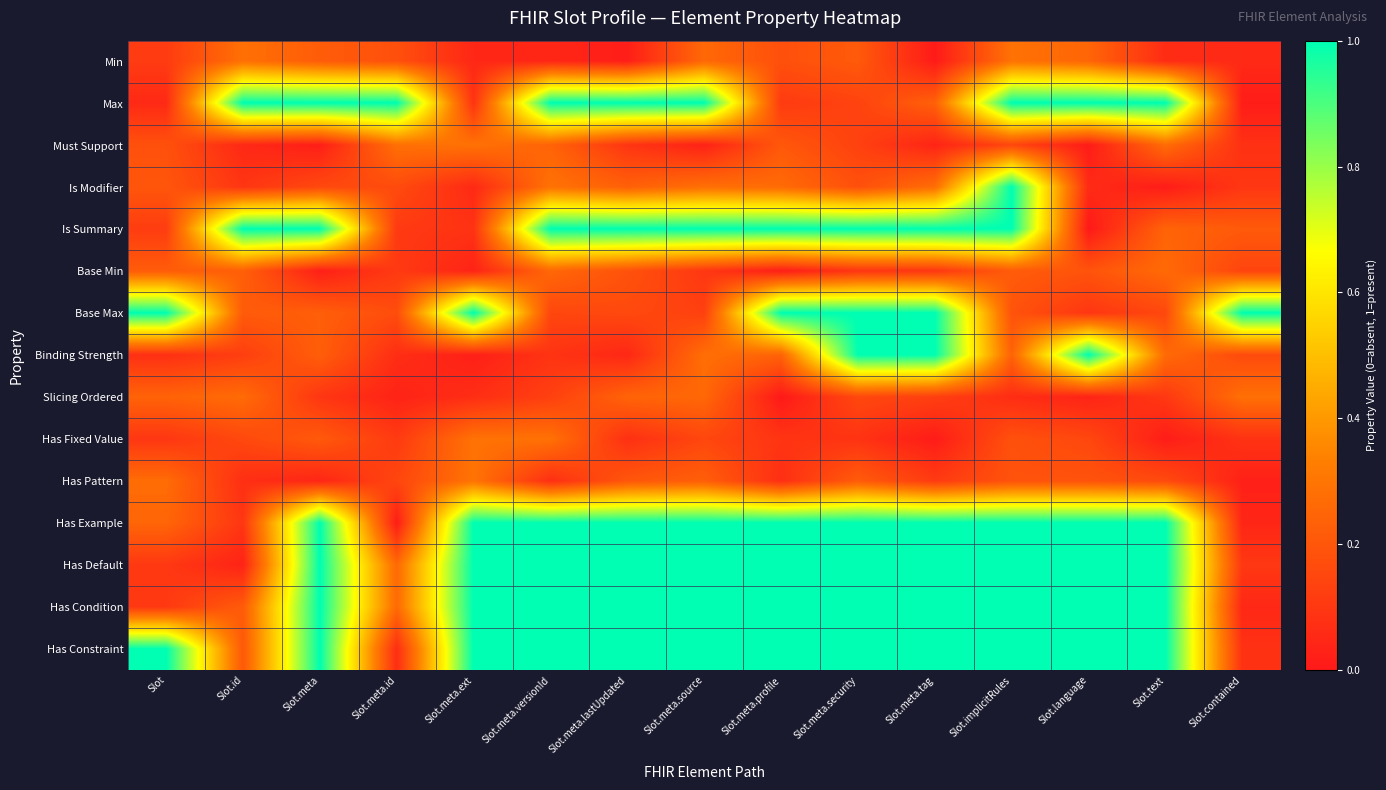

Reading left to right, list all the values displayed in this chart.

Min: Slot=0.1	Slot.id=0.3	Slot.meta=0.2	Slot.meta.id=0.2	Slot.meta.ext=0.0	Slot.meta.versionId=0.0	Slot.meta.lastUpdated=0.0	Slot.meta.source=0.3	Slot.meta.profile=0.2	Slot.meta.security=0.2	Slot.meta.tag=0.0	Slot.implicitRules=0.3	Slot.language=0.2	Slot.text=0.1	Slot.contained=0.1
Max: Slot=0.1	Slot.id=1.0	Slot.meta=1.0	Slot.meta.id=1.0	Slot.meta.ext=0.1	Slot.meta.versionId=1.0	Slot.meta.lastUpdated=1.0	Slot.meta.source=1.0	Slot.meta.profile=0.1	Slot.meta.security=0.1	Slot.meta.tag=0.2	Slot.implicitRules=1.0	Slot.language=1.0	Slot.text=1.0	Slot.contained=0.0
Must Support: Slot=0.2	Slot.id=0.1	Slot.meta=0.0	Slot.meta.id=0.3	Slot.meta.ext=0.3	Slot.meta.versionId=0.2	Slot.meta.lastUpdated=0.1	Slot.meta.source=0.0	Slot.meta.profile=0.2	Slot.meta.security=0.1	Slot.meta.tag=0.0	Slot.implicitRules=0.1	Slot.language=0.0	Slot.text=0.3	Slot.contained=0.1
Is Modifier: Slot=0.2	Slot.id=0.1	Slot.meta=0.2	Slot.meta.id=0.2	Slot.meta.ext=0.1	Slot.meta.versionId=0.3	Slot.meta.lastUpdated=0.2	Slot.meta.source=0.3	Slot.meta.profile=0.3	Slot.meta.security=0.2	Slot.meta.tag=0.3	Slot.implicitRules=1.0	Slot.language=0.1	Slot.text=0.0	Slot.contained=0.1
Is Summary: Slot=0.1	Slot.id=1.0	Slot.meta=1.0	Slot.meta.id=0.1	Slot.meta.ext=0.1	Slot.meta.versionId=1.0	Slot.meta.lastUpdated=1.0	Slot.meta.source=1.0	Slot.meta.profile=1.0	Slot.meta.security=1.0	Slot.meta.tag=1.0	Slot.implicitRules=1.0	Slot.language=0.0	Slot.text=0.2	Slot.contained=0.2
Base Min: Slot=0.2	Slot.id=0.2	Slot.meta=0.0	Slot.meta.id=0.1	Slot.meta.ext=0.0	Slot.meta.versionId=0.3	Slot.meta.lastUpdated=0.2	Slot.meta.source=0.1	Slot.meta.profile=0.0	Slot.meta.security=0.1	Slot.meta.tag=0.1	Slot.implicitRules=0.2	Slot.language=0.2	Slot.text=0.3	Slot.contained=0.1
Base Max: Slot=1.0	Slot.id=0.2	Slot.meta=0.2	Slot.meta.id=0.2	Slot.meta.ext=1.0	Slot.meta.versionId=0.1	Slot.meta.lastUpdated=0.2	Slot.meta.source=0.1	Slot.meta.profile=1.0	Slot.meta.security=1.0	Slot.meta.tag=1.0	Slot.implicitRules=0.2	Slot.language=0.1	Slot.text=0.2	Slot.contained=1.0
Binding Strength: Slot=0.1	Slot.id=0.1	Slot.meta=0.2	Slot.meta.id=0.1	Slot.meta.ext=0.0	Slot.meta.versionId=0.1	Slot.meta.lastUpdated=0.0	Slot.meta.source=0.3	Slot.meta.profile=0.2	Slot.meta.security=1.0	Slot.meta.tag=1.0	Slot.implicitRules=0.2	Slot.language=1.0	Slot.text=0.3	Slot.contained=0.2
Slicing Ordered: Slot=0.2	Slot.id=0.3	Slot.meta=0.1	Slot.meta.id=0.0	Slot.meta.ext=0.1	Slot.meta.versionId=0.1	Slot.meta.lastUpdated=0.2	Slot.meta.source=0.3	Slot.meta.profile=0.0	Slot.meta.security=0.2	Slot.meta.tag=0.1	Slot.implicitRules=0.1	Slot.language=0.0	Slot.text=0.1	Slot.contained=0.3
Has Fixed Value: Slot=0.1	Slot.id=0.2	Slot.meta=0.2	Slot.meta.id=0.1	Slot.meta.ext=0.3	Slot.meta.versionId=0.3	Slot.meta.lastUpdated=0.1	Slot.meta.source=0.1	Slot.meta.profile=0.1	Slot.meta.security=0.1	Slot.meta.tag=0.0	Slot.implicitRules=0.2	Slot.language=0.2	Slot.text=0.0	Slot.contained=0.1
Has Pattern: Slot=0.3	Slot.id=0.1	Slot.meta=0.0	Slot.meta.id=0.1	Slot.meta.ext=0.3	Slot.meta.versionId=0.1	Slot.meta.lastUpdated=0.2	Slot.meta.source=0.2	Slot.meta.profile=0.1	Slot.meta.security=0.2	Slot.meta.tag=0.1	Slot.implicitRules=0.2	Slot.language=0.2	Slot.text=0.2	Slot.contained=0.0
Has Example: Slot=0.3	Slot.id=0.1	Slot.meta=1.0	Slot.meta.id=0.0	Slot.meta.ext=1.0	Slot.meta.versionId=1.0	Slot.meta.lastUpdated=1.0	Slot.meta.source=1.0	Slot.meta.profile=1.0	Slot.meta.security=1.0	Slot.meta.tag=1.0	Slot.implicitRules=1.0	Slot.language=1.0	Slot.text=1.0	Slot.contained=0.0
Has Default: Slot=0.1	Slot.id=0.0	Slot.meta=1.0	Slot.meta.id=0.3	Slot.meta.ext=1.0	Slot.meta.versionId=1.0	Slot.meta.lastUpdated=1.0	Slot.meta.source=1.0	Slot.meta.profile=1.0	Slot.meta.security=1.0	Slot.meta.tag=1.0	Slot.implicitRules=1.0	Slot.language=1.0	Slot.text=1.0	Slot.contained=0.1
Has Condition: Slot=0.1	Slot.id=0.2	Slot.meta=1.0	Slot.meta.id=0.3	Slot.meta.ext=1.0	Slot.meta.versionId=1.0	Slot.meta.lastUpdated=1.0	Slot.meta.source=1.0	Slot.meta.profile=1.0	Slot.meta.security=1.0	Slot.meta.tag=1.0	Slot.implicitRules=1.0	Slot.language=1.0	Slot.text=1.0	Slot.contained=0.0
Has Constraint: Slot=1.0	Slot.id=0.2	Slot.meta=1.0	Slot.meta.id=0.1	Slot.meta.ext=1.0	Slot.meta.versionId=1.0	Slot.meta.lastUpdated=1.0	Slot.meta.source=1.0	Slot.meta.profile=1.0	Slot.meta.security=1.0	Slot.meta.tag=1.0	Slot.implicitRules=1.0	Slot.language=1.0	Slot.text=1.0	Slot.contained=0.1